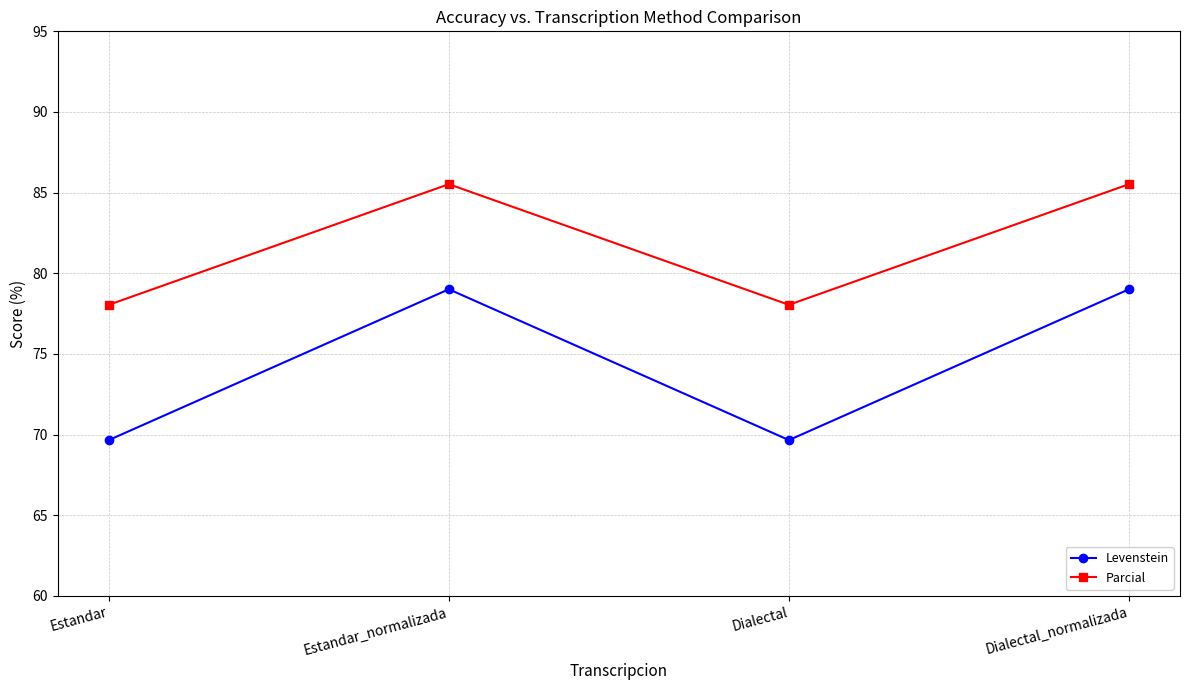

What is the average value of the Levenstein series?

74.3